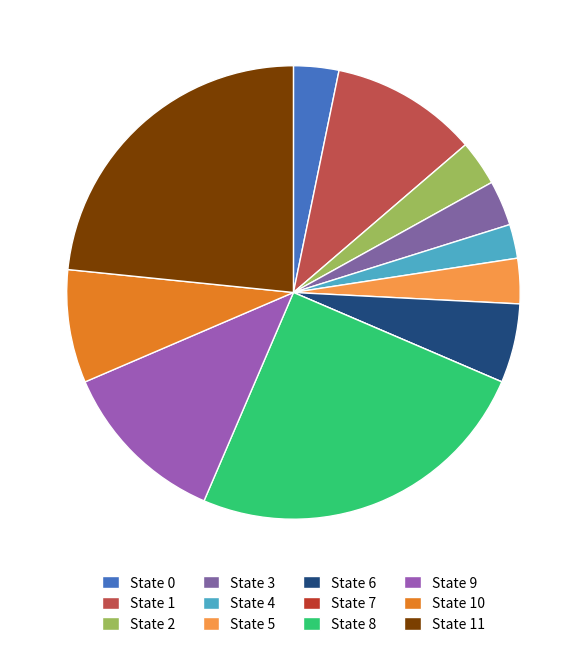

What portion of the pie excludes State 7?

100.0%